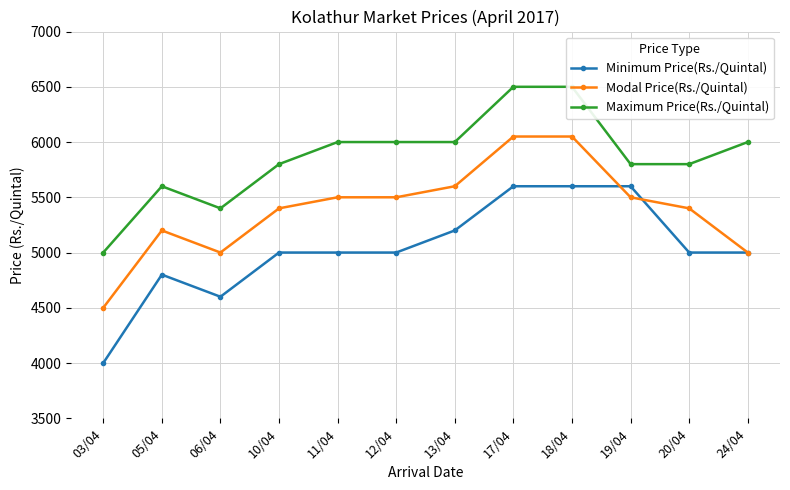

At how many categories does at least one series exceed 4529?

12